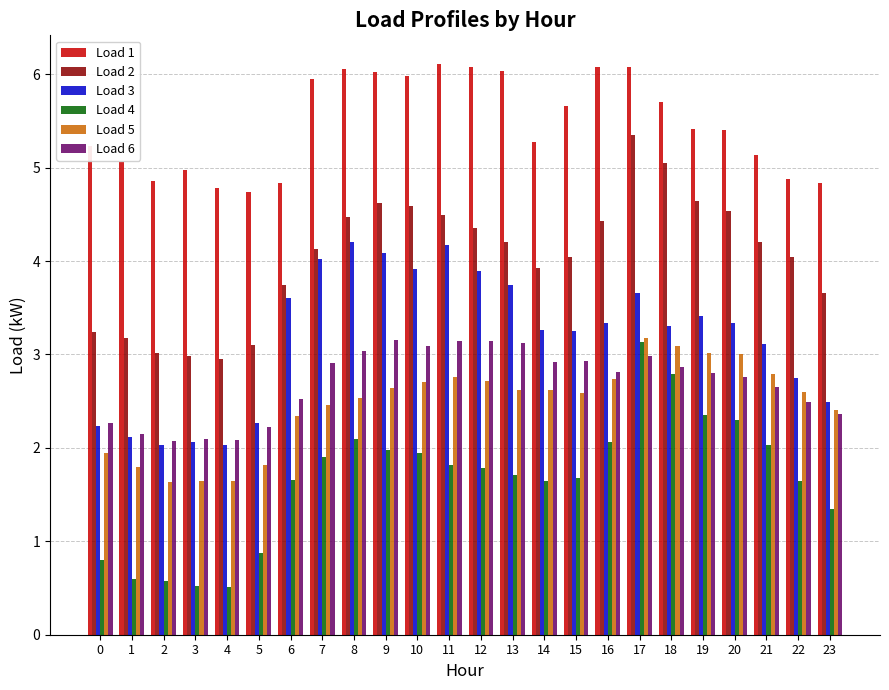

How many bars are there in total?

144